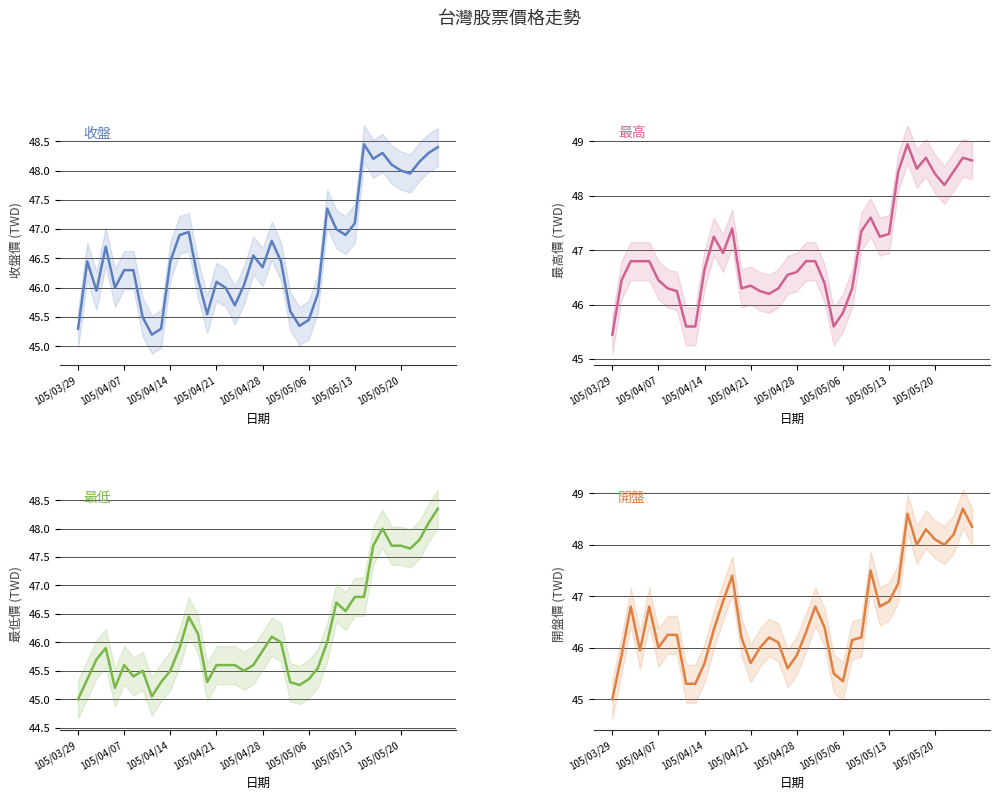

Reading left to right, transcribe all the data shown in this chart.

收盤: 45.3	46.5	46.0	46.7	46.0	46.3	46.3	45.5	45.2	45.3	46.5	46.9	47.0	46.1	45.5	46.1	46.0	45.7	46.0	46.5	46.4	46.8	46.5	45.6	45.4	45.5	45.9	47.4	47.0	46.9	47.1	48.5	48.2	48.3	48.1	48.0	48.0	48.1	48.3	48.4
最高: 45.5	46.5	46.8	46.8	46.8	46.5	46.3	46.2	45.6	45.6	46.6	47.2	47.0	47.4	46.3	46.4	46.2	46.2	46.3	46.5	46.6	46.8	46.8	46.4	45.6	45.9	46.3	47.4	47.6	47.2	47.3	48.5	49.0	48.5	48.7	48.4	48.2	48.5	48.7	48.6
最低: 45.0	45.4	45.7	45.9	45.2	45.6	45.4	45.5	45.0	45.3	45.5	45.9	46.5	46.1	45.3	45.6	45.6	45.6	45.5	45.6	45.9	46.1	46.0	45.3	45.2	45.4	45.5	46.0	46.7	46.5	46.8	46.8	47.7	48.0	47.7	47.7	47.6	47.8	48.1	48.4
開盤: 45.0	45.9	46.8	46.0	46.8	46.0	46.2	46.2	45.3	45.3	45.7	46.4	46.9	47.4	46.2	45.7	46.0	46.2	46.1	45.6	45.9	46.3	46.8	46.4	45.5	45.4	46.1	46.2	47.5	46.8	46.9	47.2	48.6	48.0	48.3	48.1	48.0	48.2	48.7	48.4